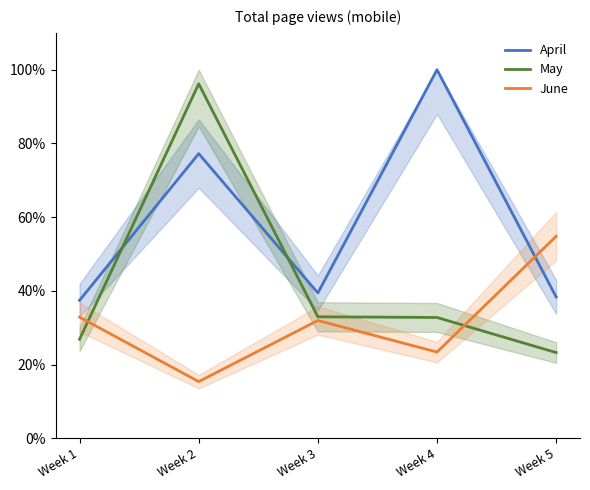

Rank the categories by June value from lowest to highest.

Week 2, Week 4, Week 3, Week 1, Week 5